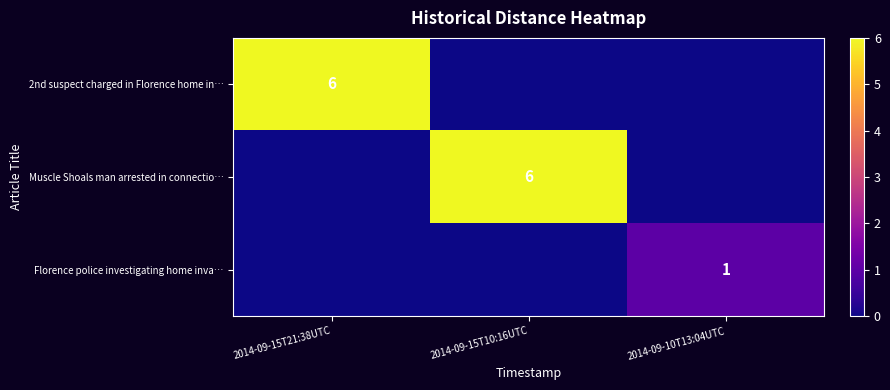

The Muscle Shoals man arrested in connectio… series shows 6 at 2014-09-15T10:16UTC. True or false?

True